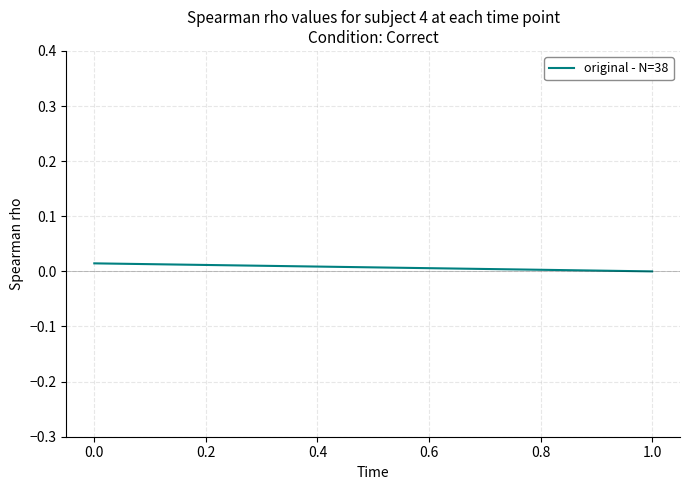

The chart shows a value of 0.0 at 0.0. True or false?

False